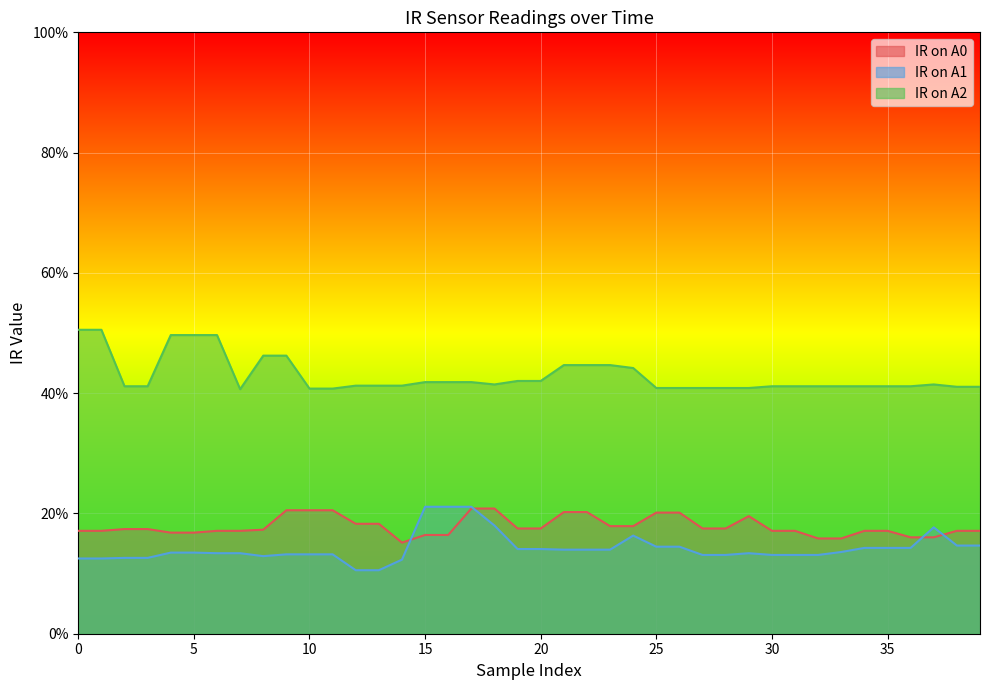

Reading left to right, what are all the values shown in this chart?

IR on A0: 0.2	0.2	0.2	0.2	0.2	0.2	0.2	0.2	0.2	0.2	0.2	0.2	0.2	0.2	0.2	0.2	0.2	0.2	0.2	0.2	0.2	0.2	0.2	0.2	0.2	0.2	0.2	0.2	0.2	0.2	0.2	0.2	0.2	0.2	0.2	0.2	0.2	0.2	0.2	0.2
IR on A1: 0.1	0.1	0.1	0.1	0.1	0.1	0.1	0.1	0.1	0.1	0.1	0.1	0.1	0.1	0.1	0.2	0.2	0.2	0.2	0.1	0.1	0.1	0.1	0.1	0.2	0.1	0.1	0.1	0.1	0.1	0.1	0.1	0.1	0.1	0.1	0.1	0.1	0.2	0.1	0.1
IR on A2: 0.5	0.5	0.4	0.4	0.5	0.5	0.5	0.4	0.5	0.5	0.4	0.4	0.4	0.4	0.4	0.4	0.4	0.4	0.4	0.4	0.4	0.4	0.4	0.4	0.4	0.4	0.4	0.4	0.4	0.4	0.4	0.4	0.4	0.4	0.4	0.4	0.4	0.4	0.4	0.4